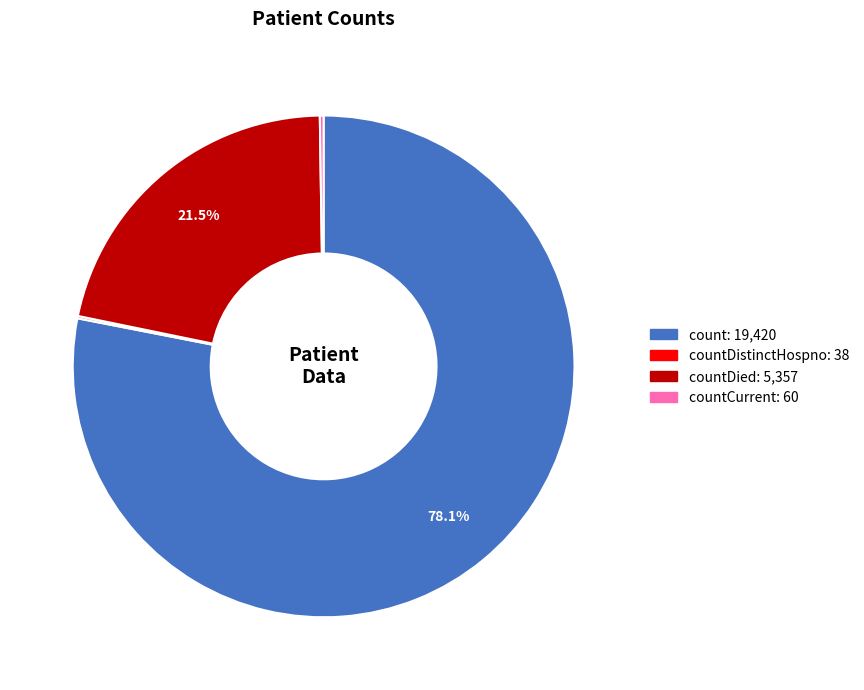

Is there a majority slice in this chart?

Yes